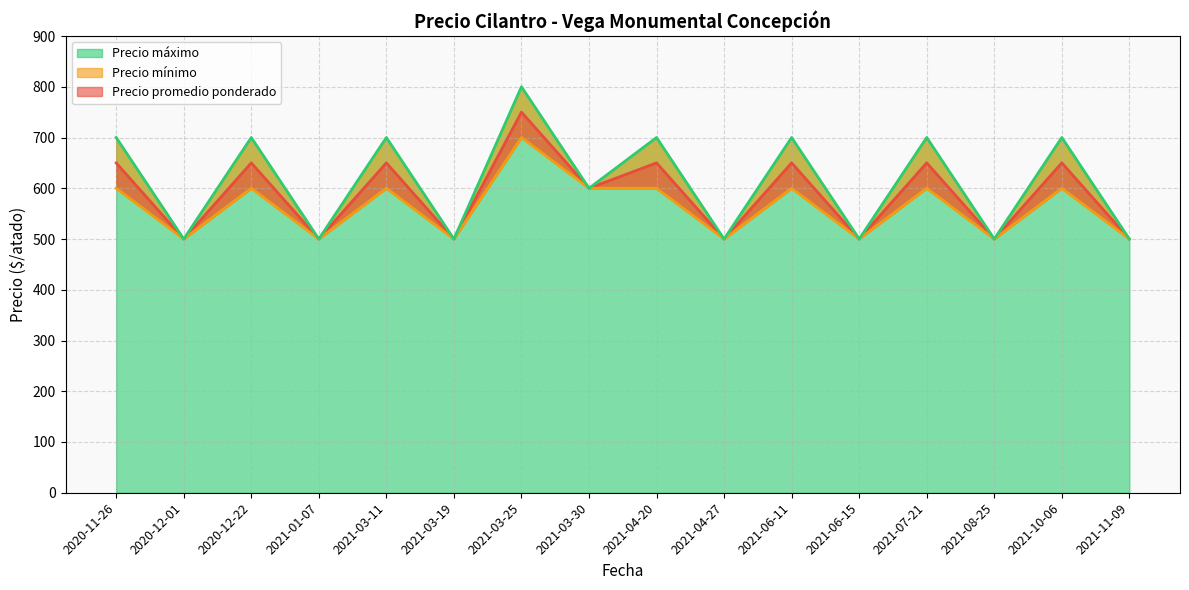

Count the number of categories in the chart.

16